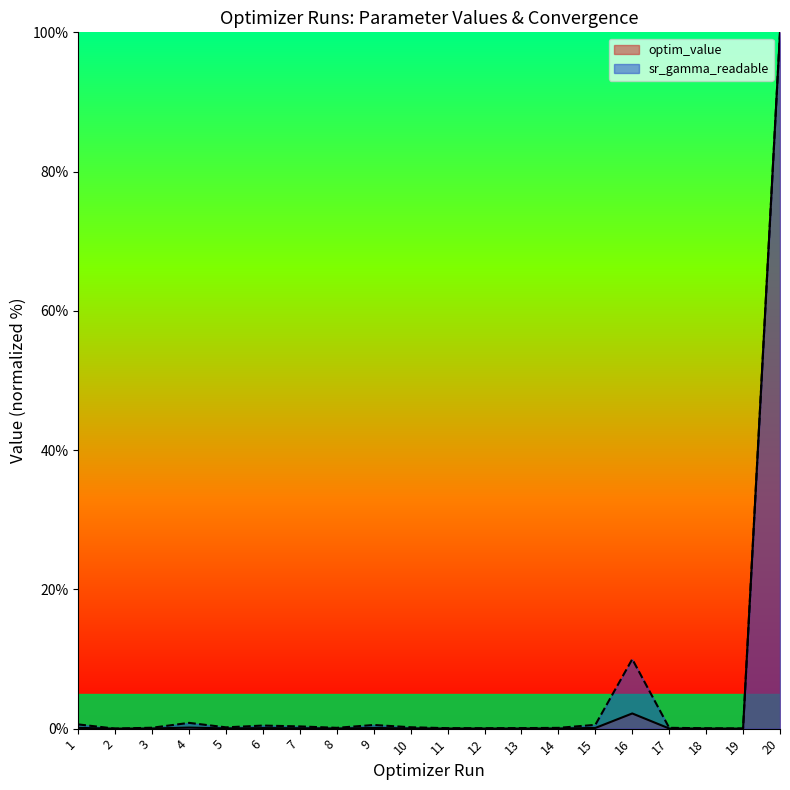

Reading left to right, what are all the values shown in this chart?

optim_value: 0.1	0.0	0.0	0.1	0.0	0.1	0.1	0.0	0.1	0.0	0.0	0.0	0.0	0.0	0.1	2.2	0.0	0.0	0.0	100.0
sr_gamma_readable: 0.6	0.0	0.1	0.8	0.2	0.4	0.3	0.1	0.5	0.2	0.1	0.1	0.1	0.1	0.5	10.0	0.1	0.1	0.0	100.0